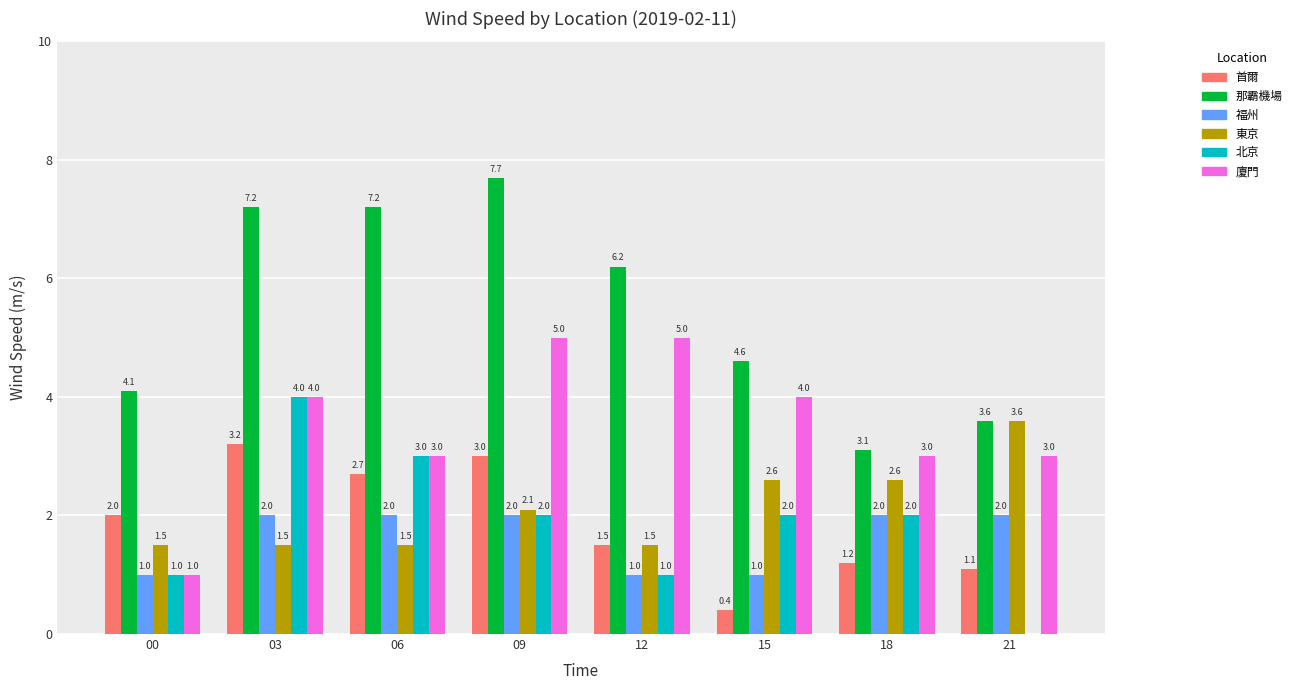

What is the difference between the 廈門 values at 00 and 06?

2.0